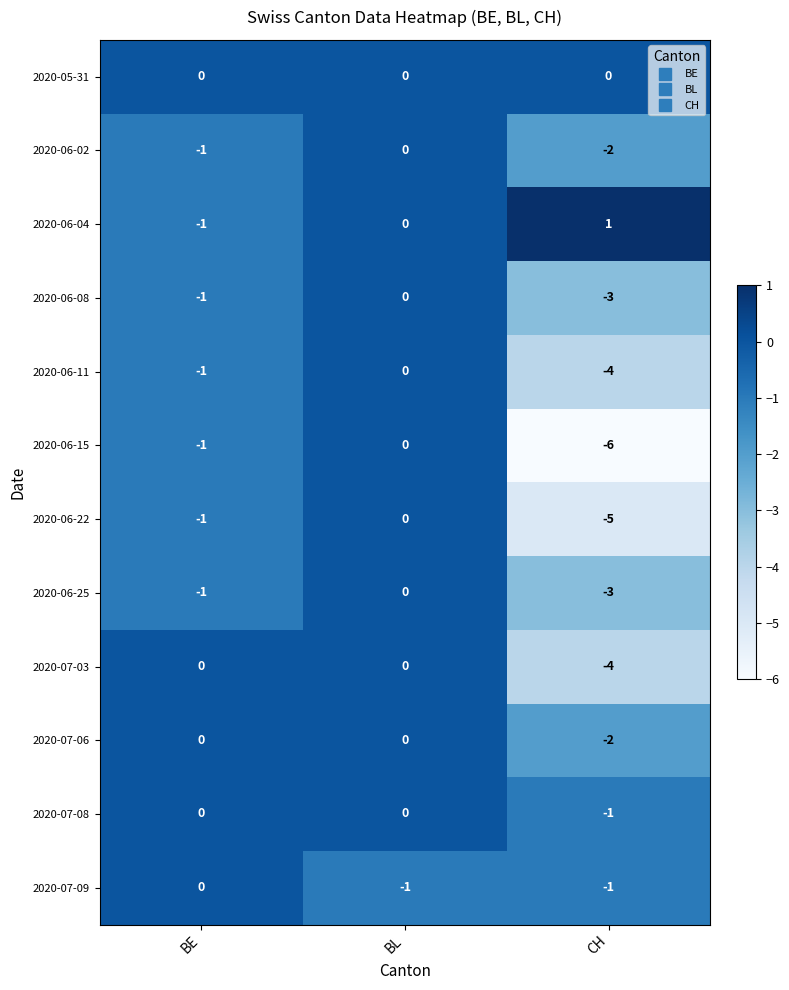

The 2020-06-08 series shows 1 at BL. True or false?

False